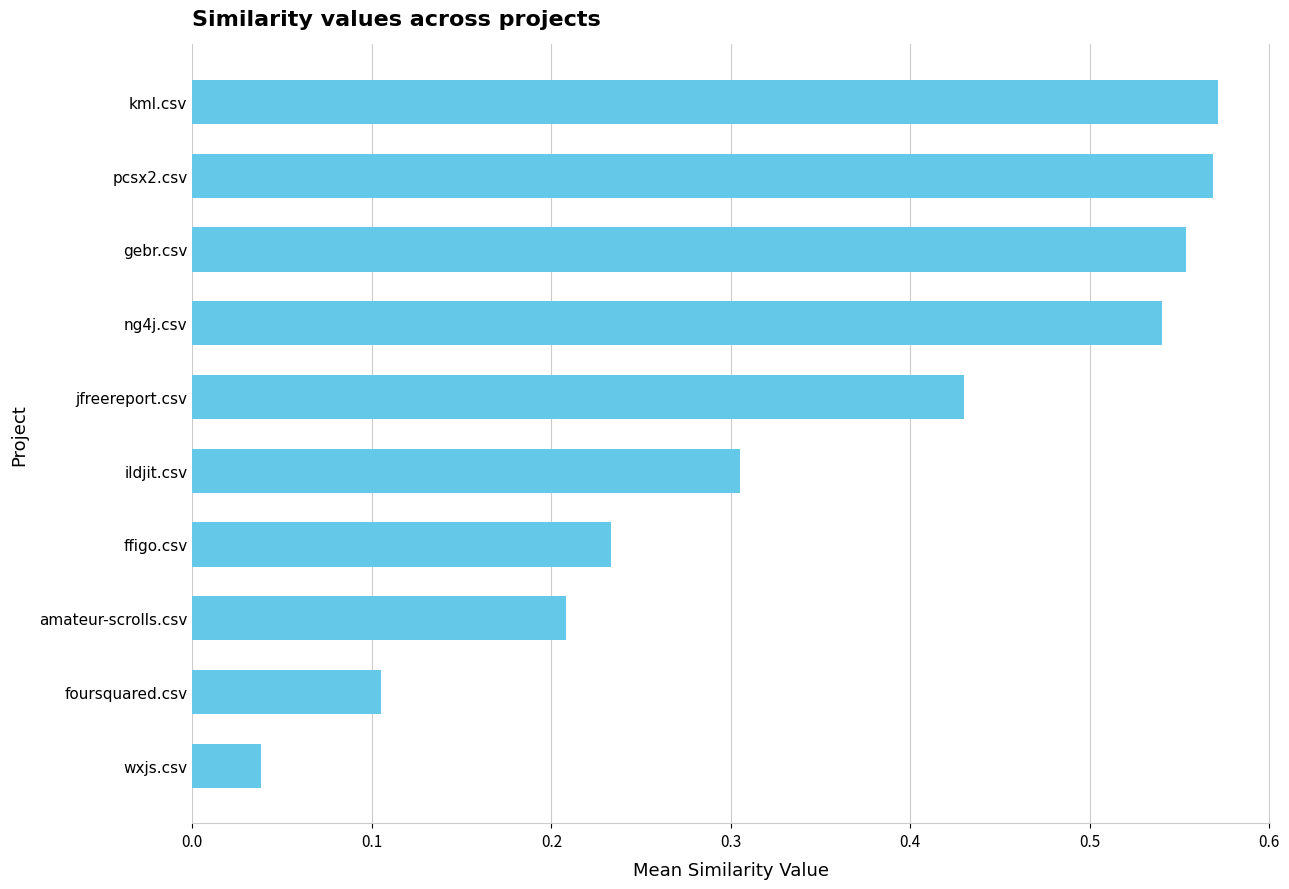

Where is the data nearest to the value 0?

wxjs.csv